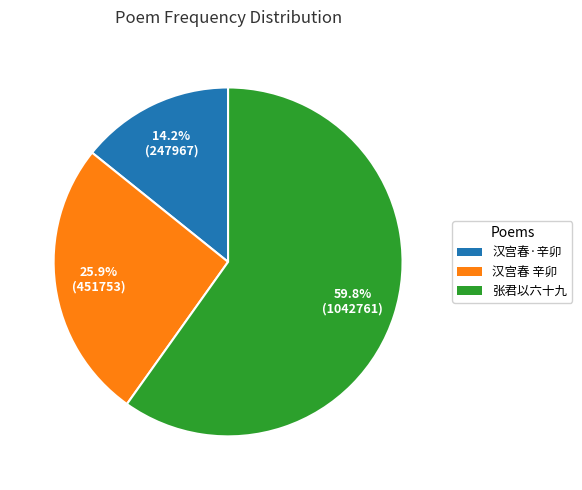

Does any single category account for the majority?

Yes